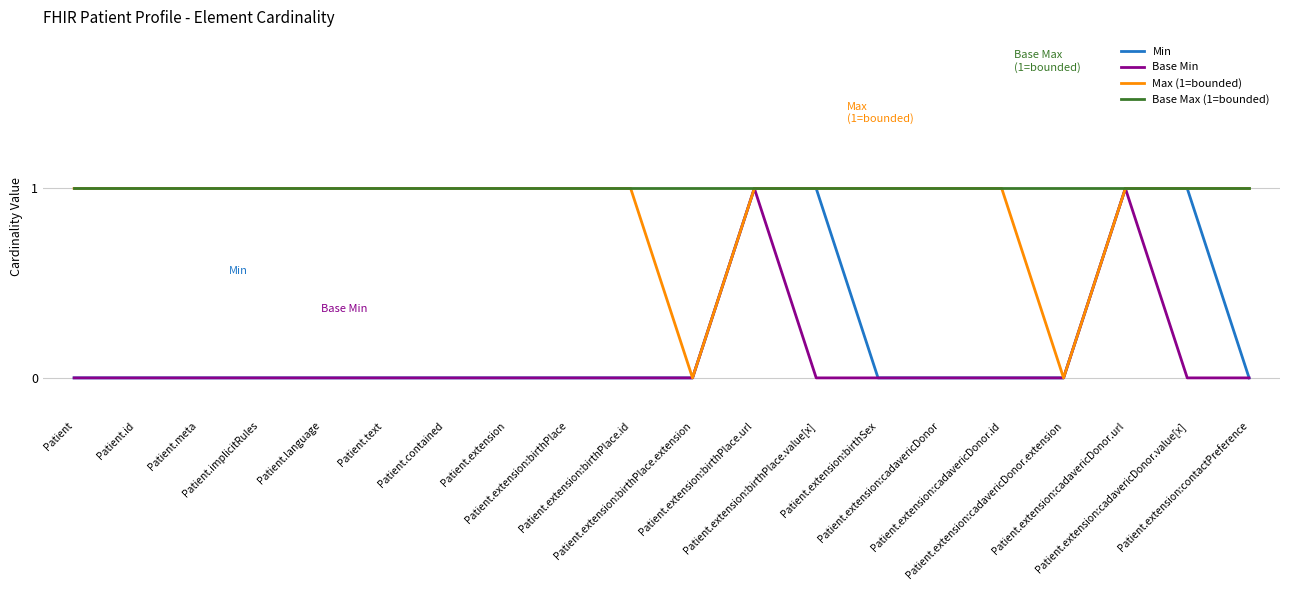

Count the number of categories in the chart.

20